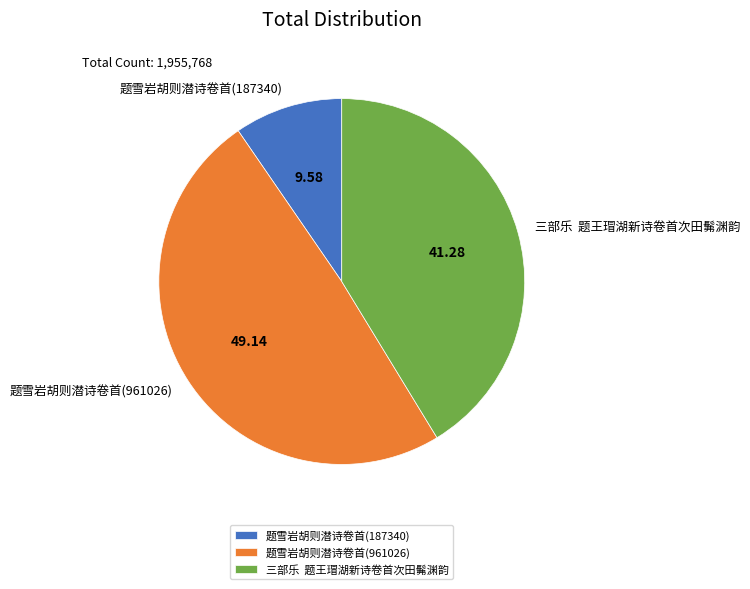

Which has a higher value, 三部乐 题王瑁湖新诗卷首次田髴渊韵 or 题雪岩胡则潜诗卷首(961026)?

题雪岩胡则潜诗卷首(961026)